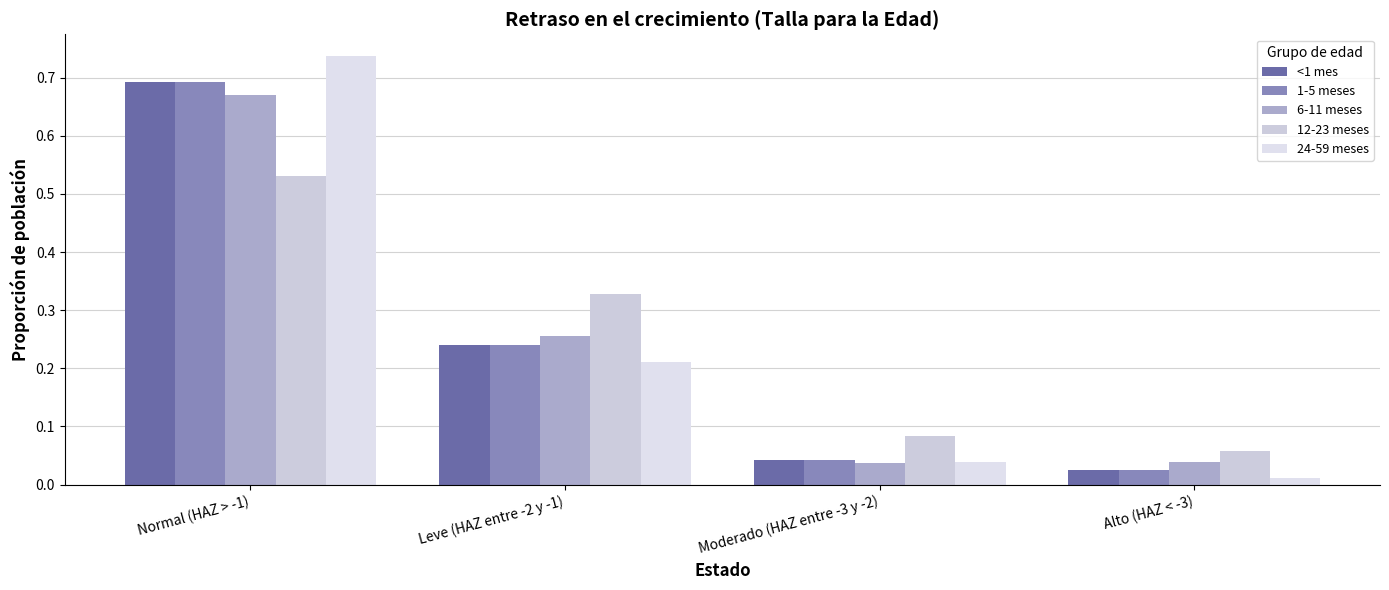

How many categories are shown in the chart?

4